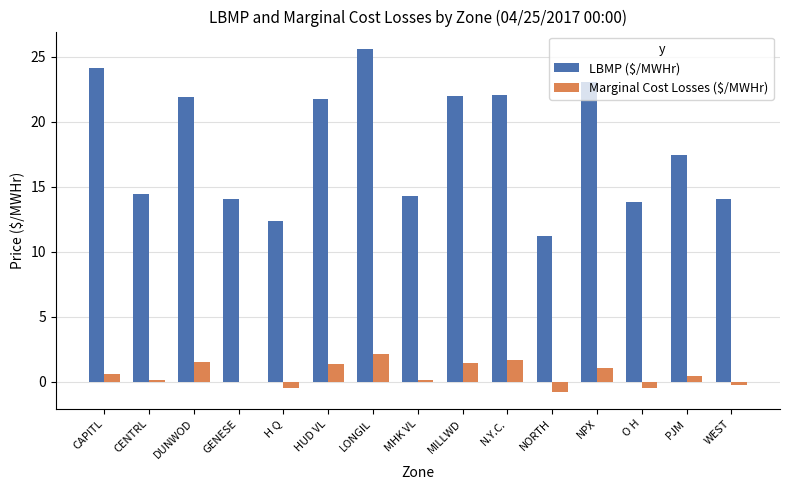

Does the chart contain stacked bars?

No